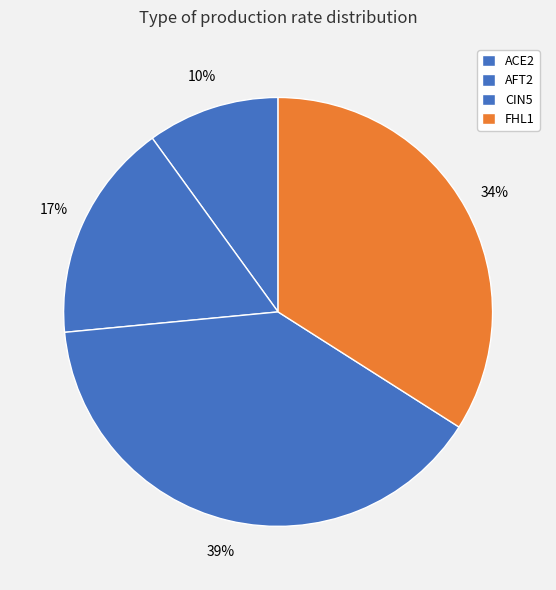

What is the change in value from CIN5 to FHL1?

-0.4